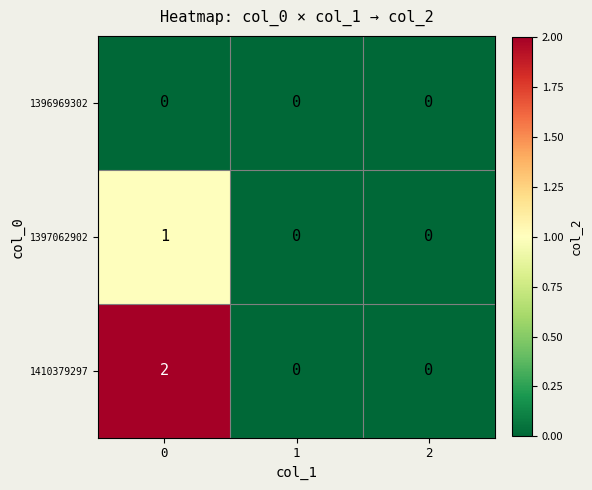

Is the value of 1396969302 at 1 greater than the value of 1397062902 at 0?

No